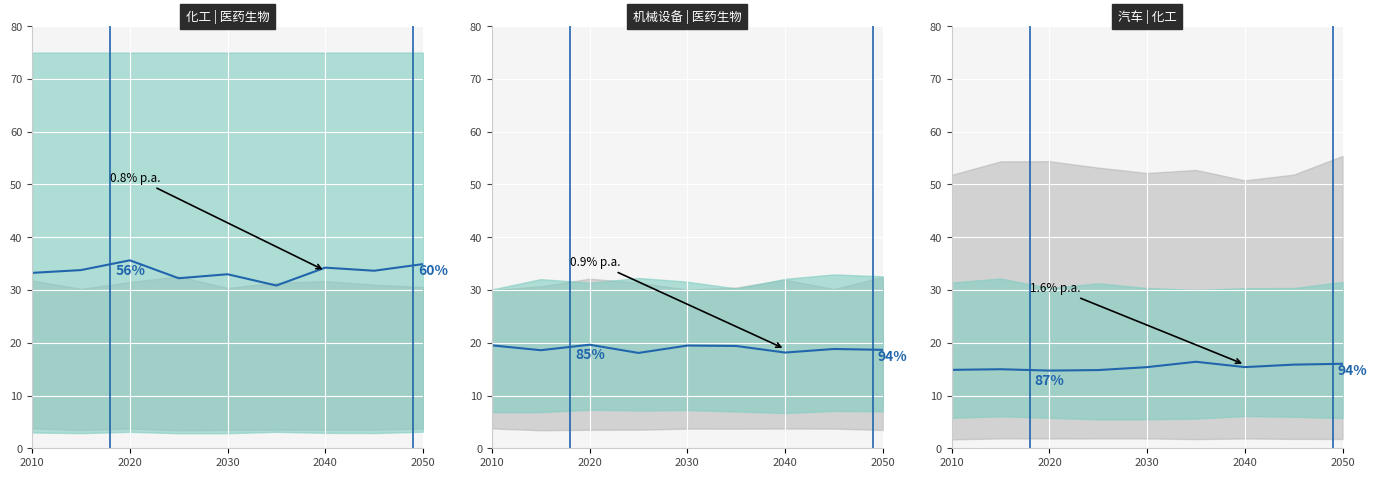

True or false: 化工_line and 汽车_line cross at least once.

False